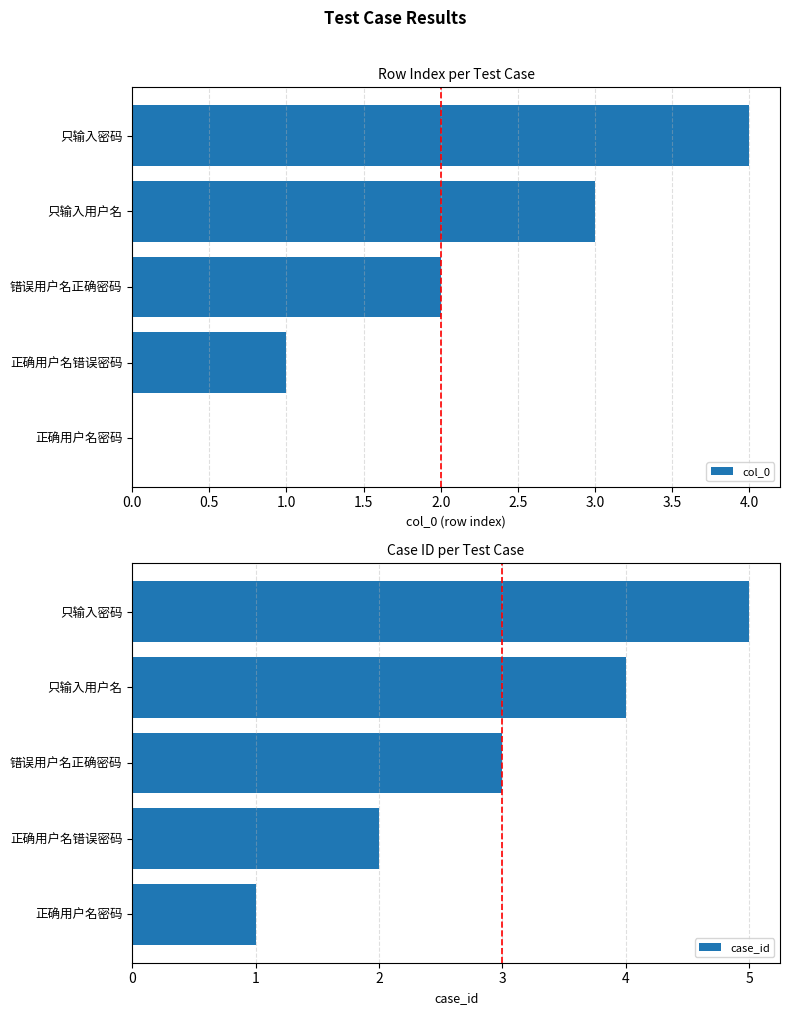

True or false: col_0 has a value of 2 at 正确用户名密码.

False